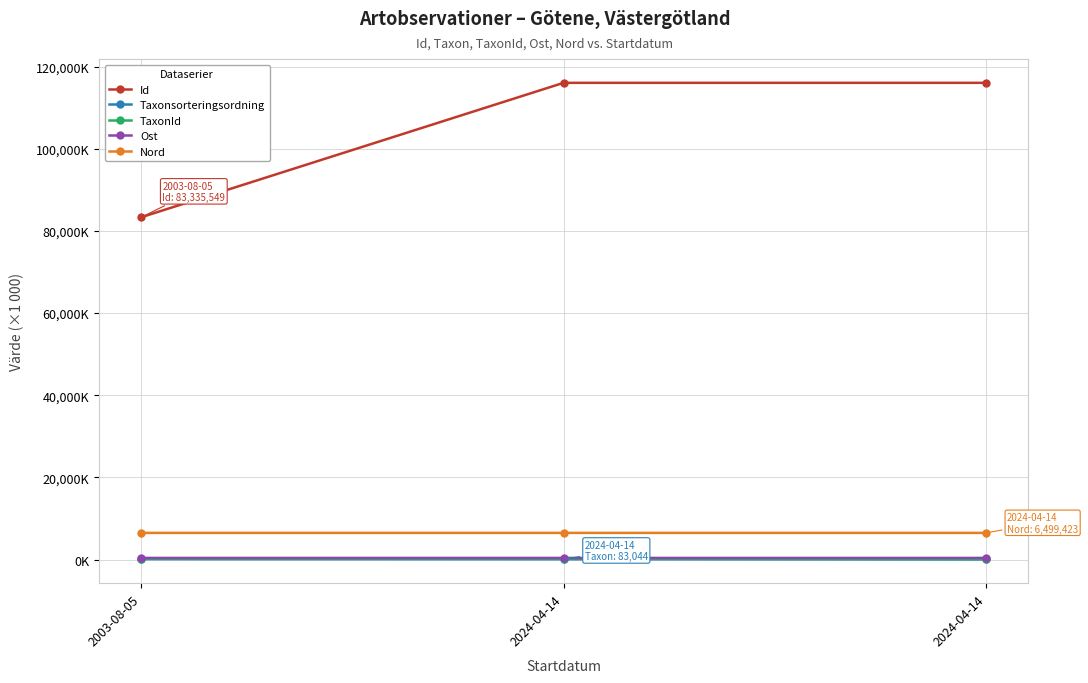

At 2003-08-05, list the series in order from largest to smallest.

Id, Nord, Ost, TaxonId, Taxonsorteringsordning